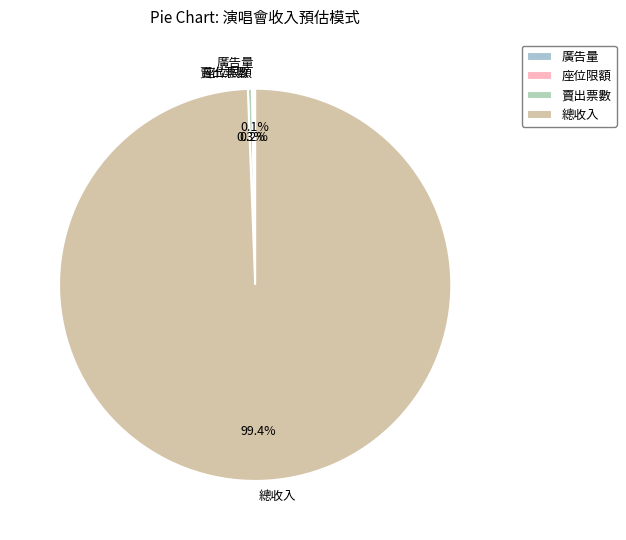

Which slice represents more than half of the pie?

總收入